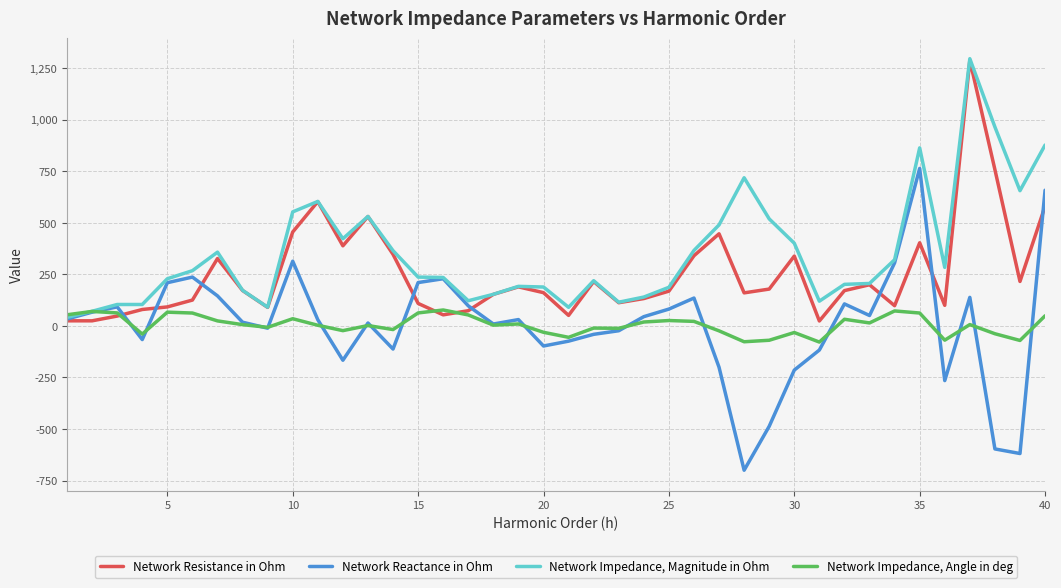

How many negative values does the Network Reactance in Ohm series have?

16